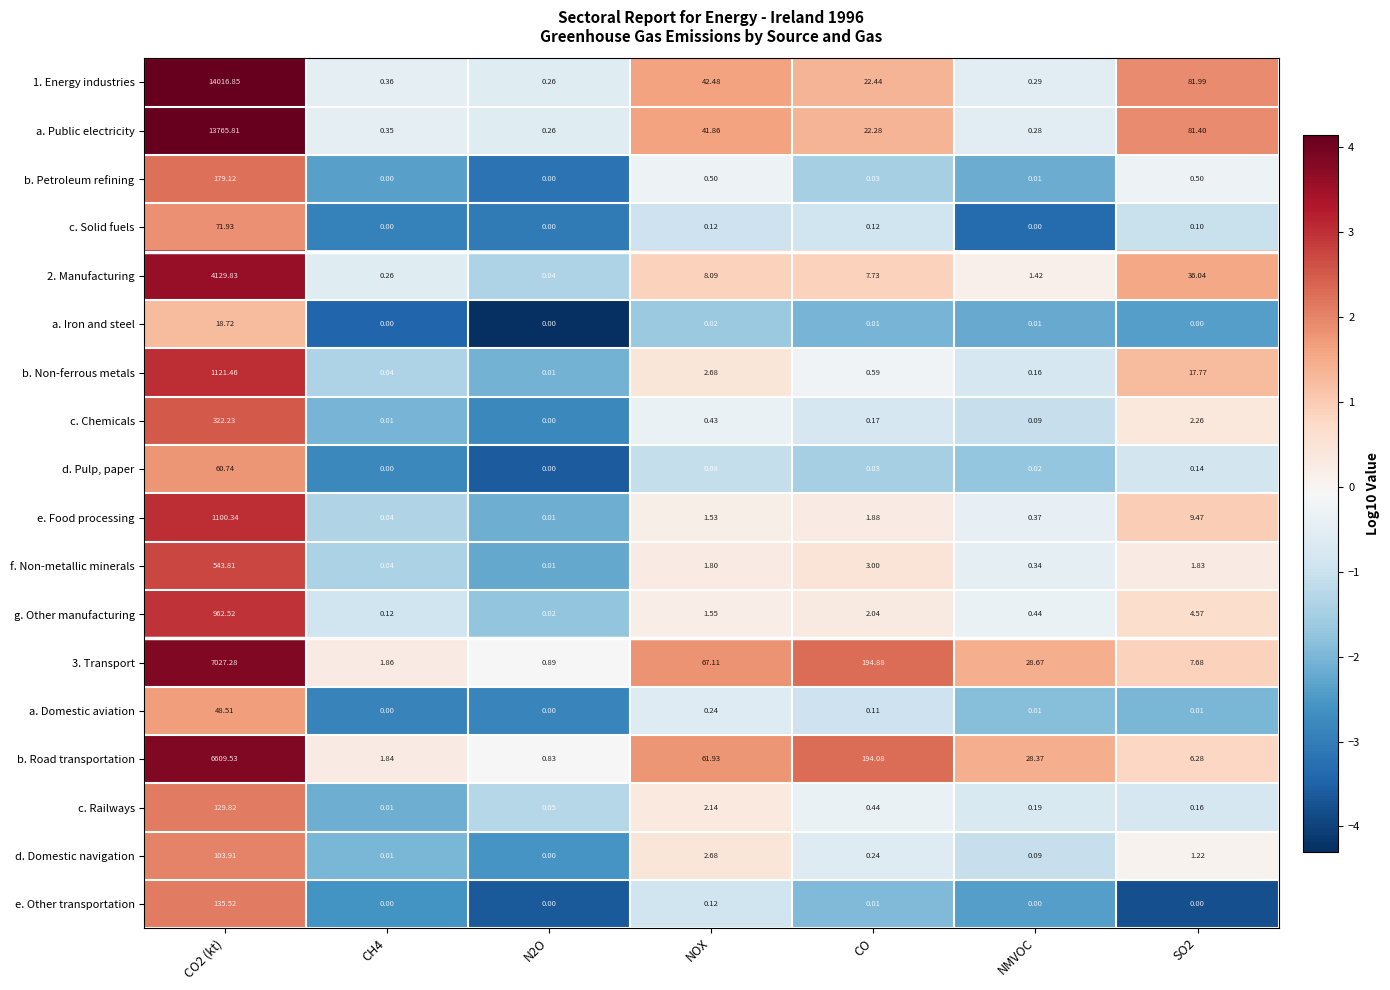

Between NOX and CO, which series saw the biggest shift?

b. Road transportation